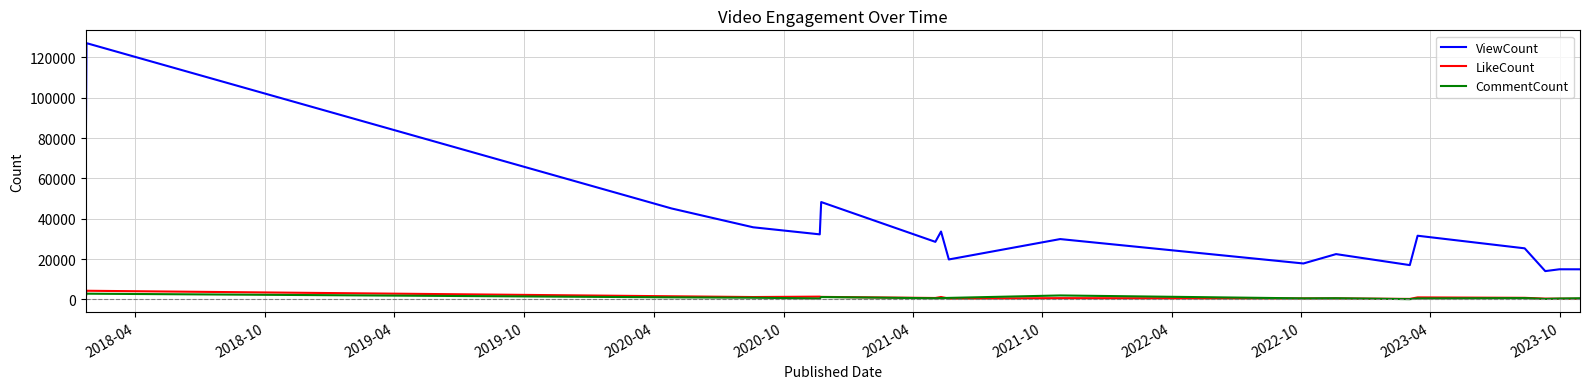

True or false: CommentCount has more than 1 points higher than both neighbors.

True